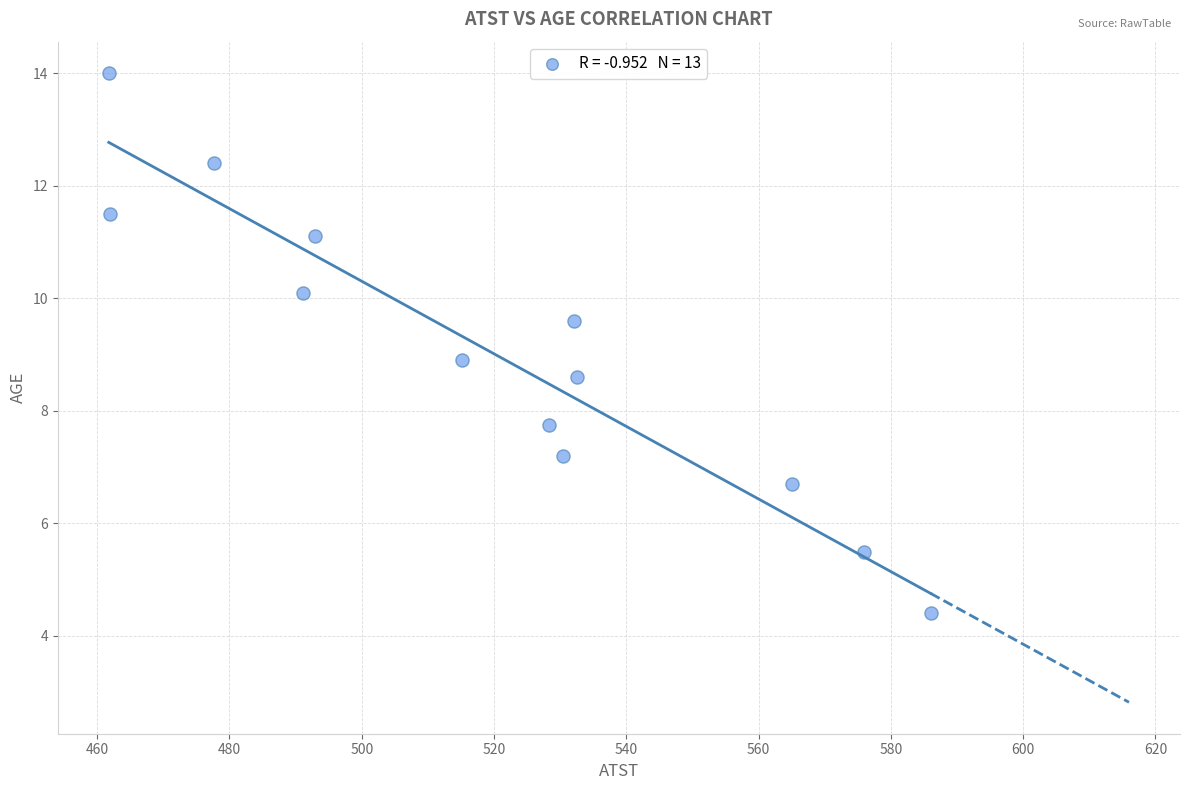

What is the range of Y values (max minus min)?

9.6